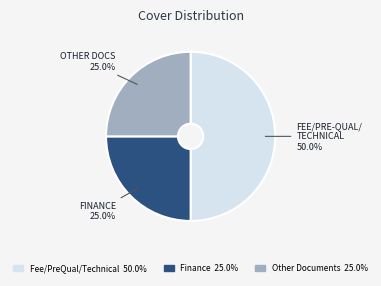

What is the largest slice in the pie chart?

Fee/PreQual/Technical